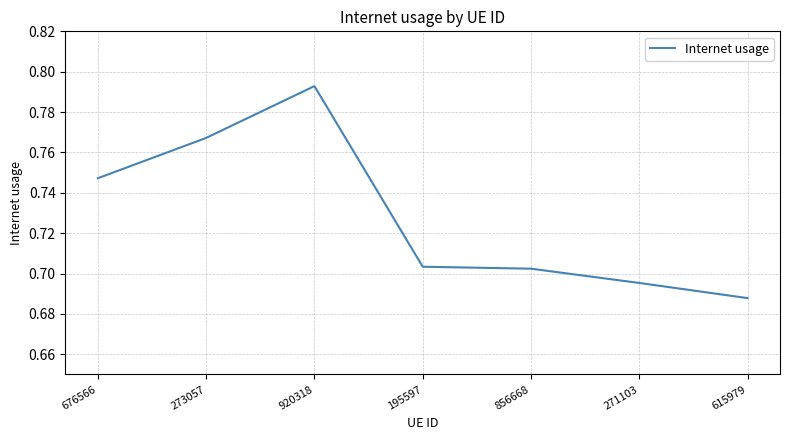

What is the difference between the values at 676566 and 615979?

0.1